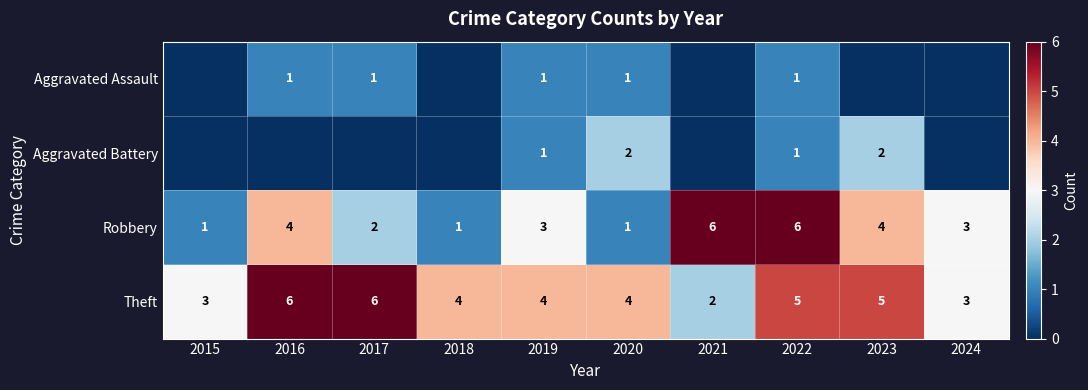

What is the difference between the maximum and second lowest values in the Theft series?

3